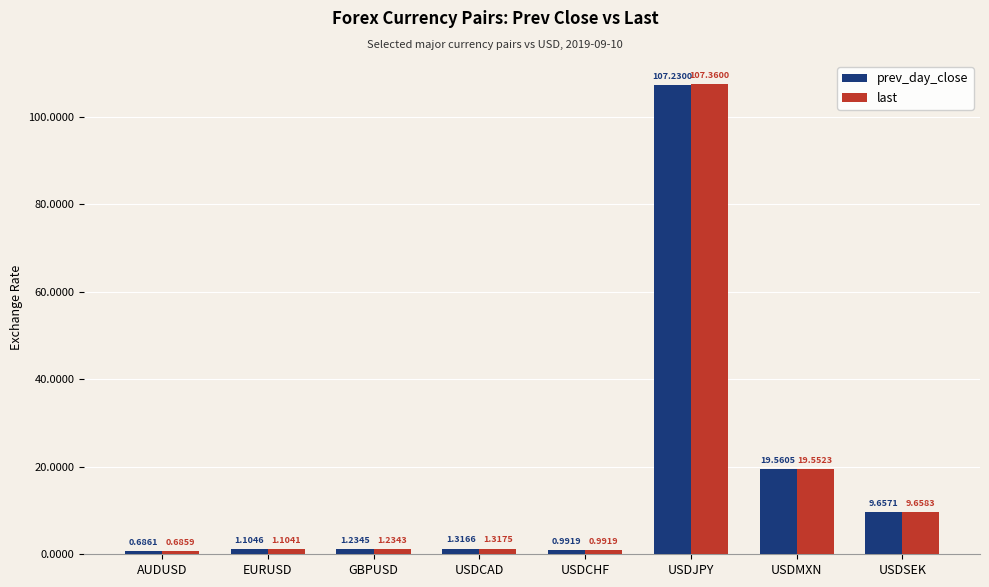

Rank the series by their maximum value, from highest to lowest.

last, prev_day_close